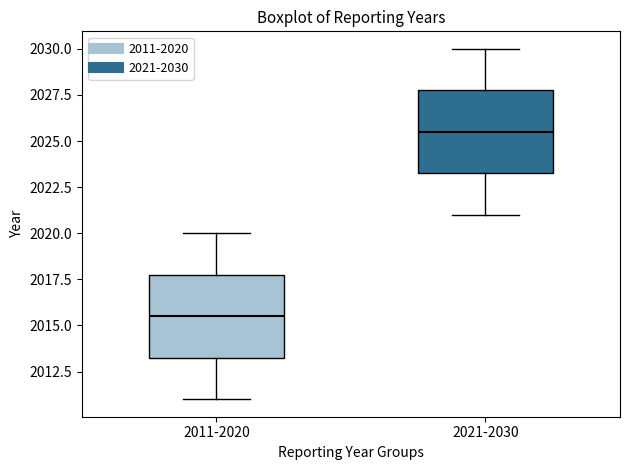

Where is the lower edge of the box for 2021-2030 on the y-axis? The values are not printed on the chart, so give them approximately, as read against the axis.

2023.5